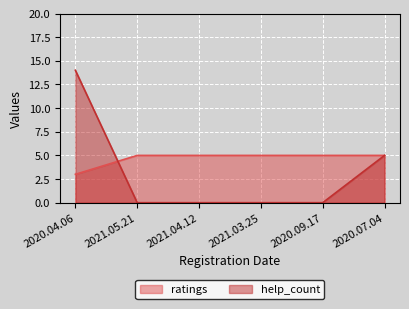

Reading left to right, what are all the values shown in this chart?

ratings: 2020.04.06=3	2021.05.21=5	2021.04.12=5	2021.03.25=5	2020.09.17=5	2020.07.04=5
help_count: 2020.04.06=14	2021.05.21=0	2021.04.12=0	2021.03.25=0	2020.09.17=0	2020.07.04=5